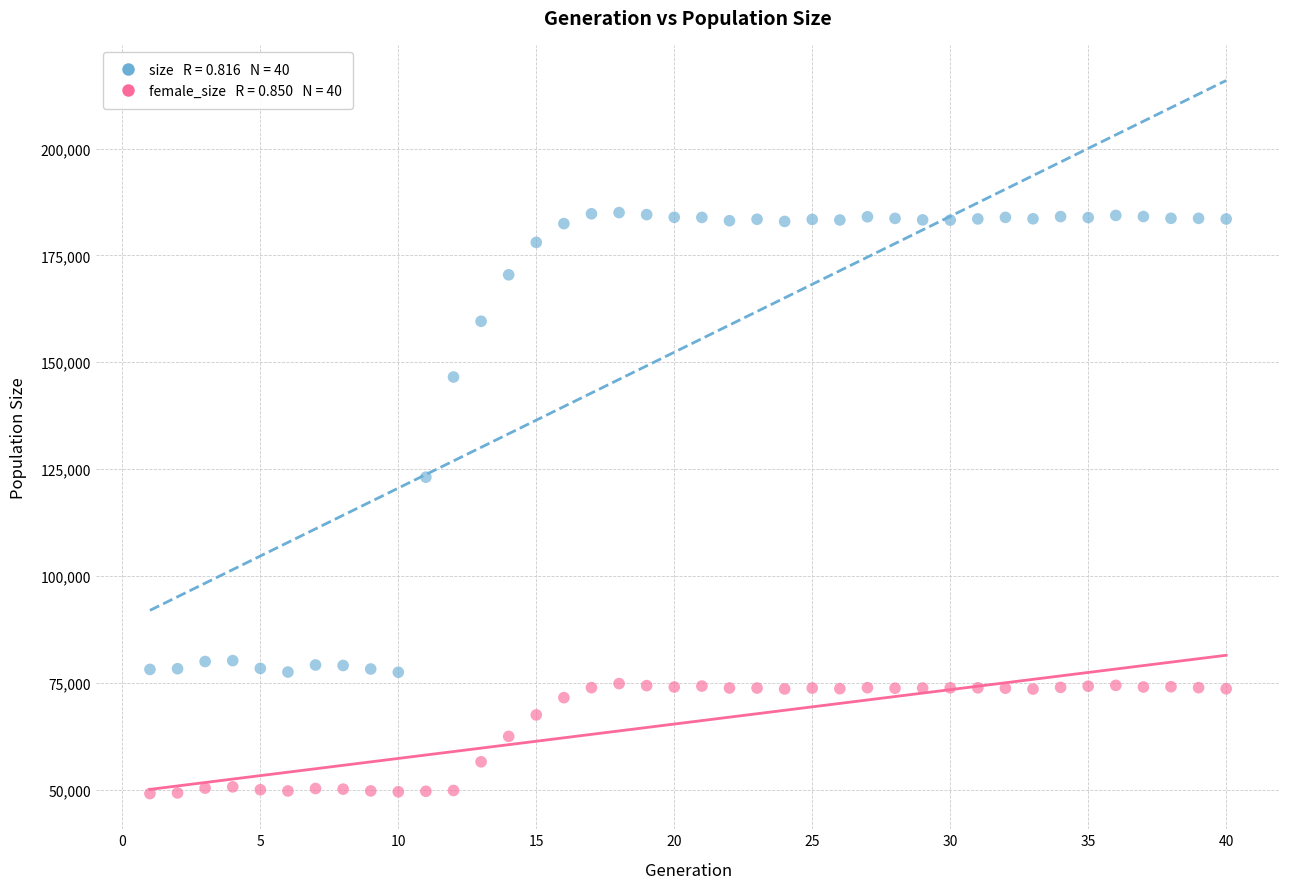

Across all series, what Y value is closest to 117040?

123112